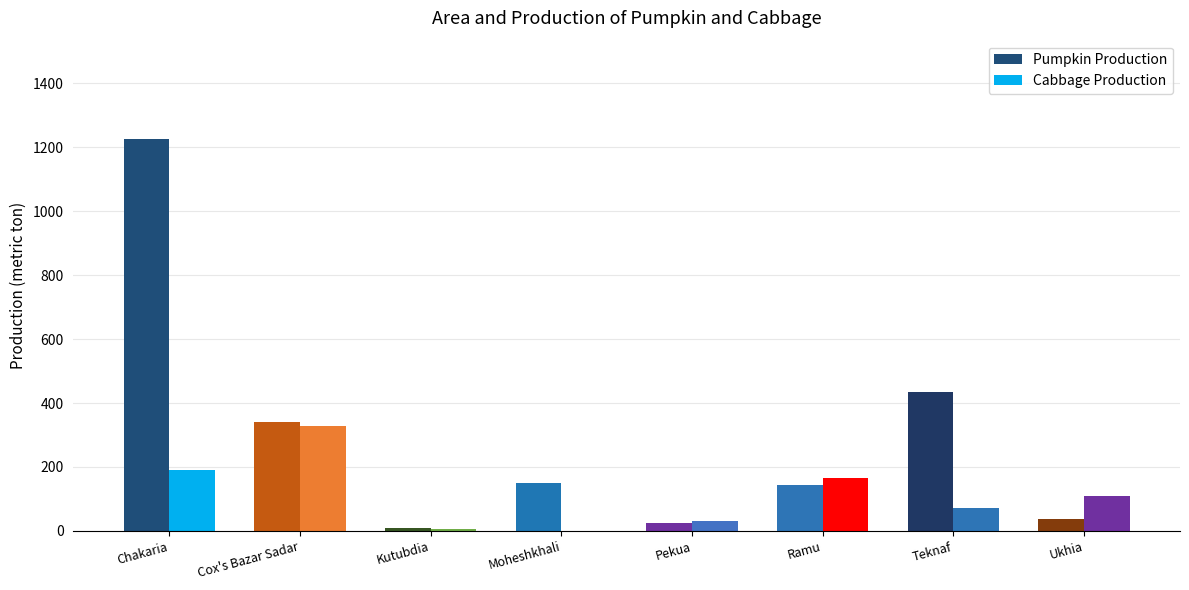

Count the number of data series in this chart.

2